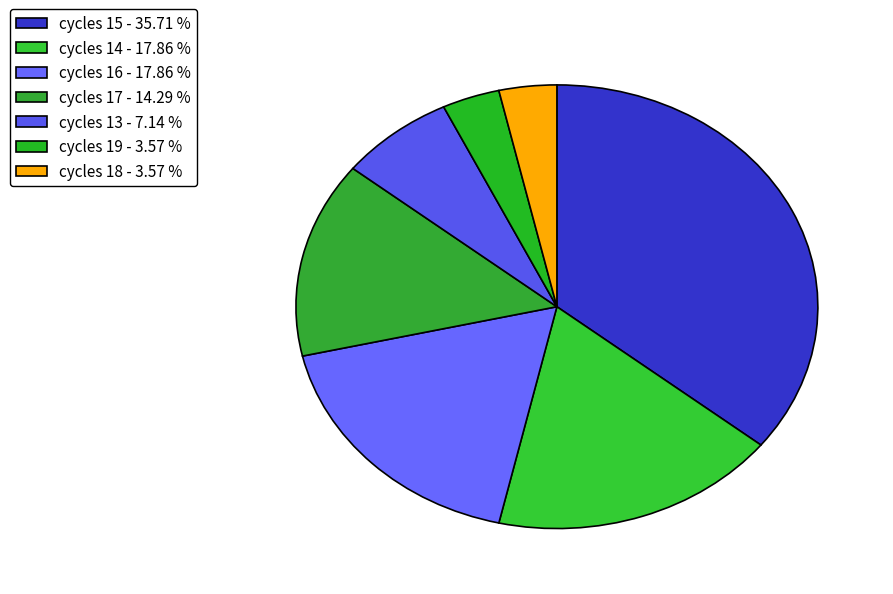

How many slices are in this pie chart?

7